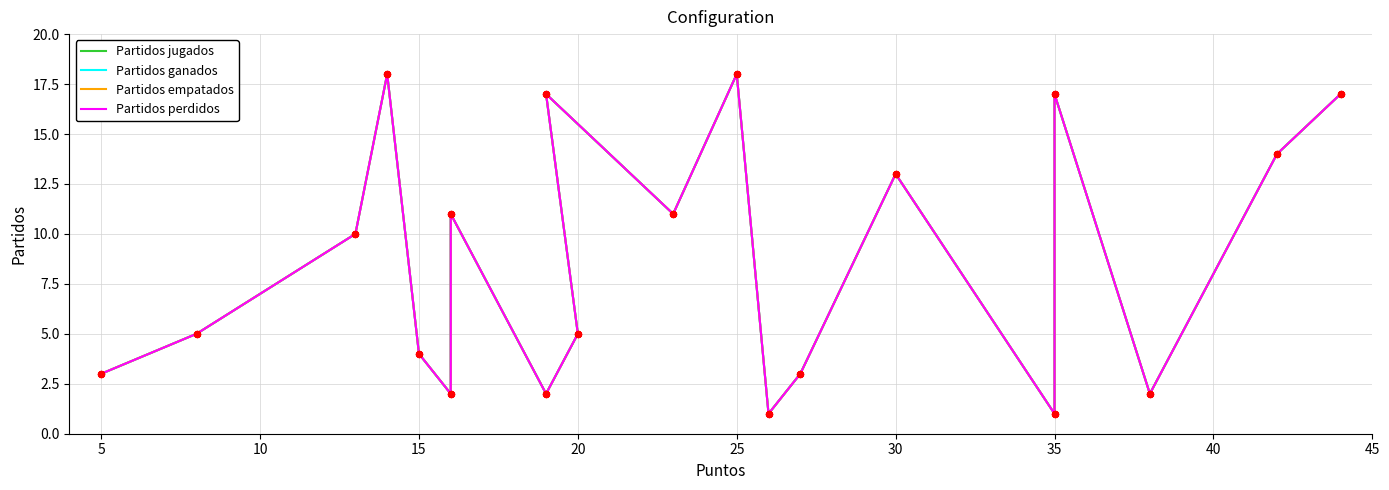

Which series reaches the minimum Y coordinate?

Partidos jugados